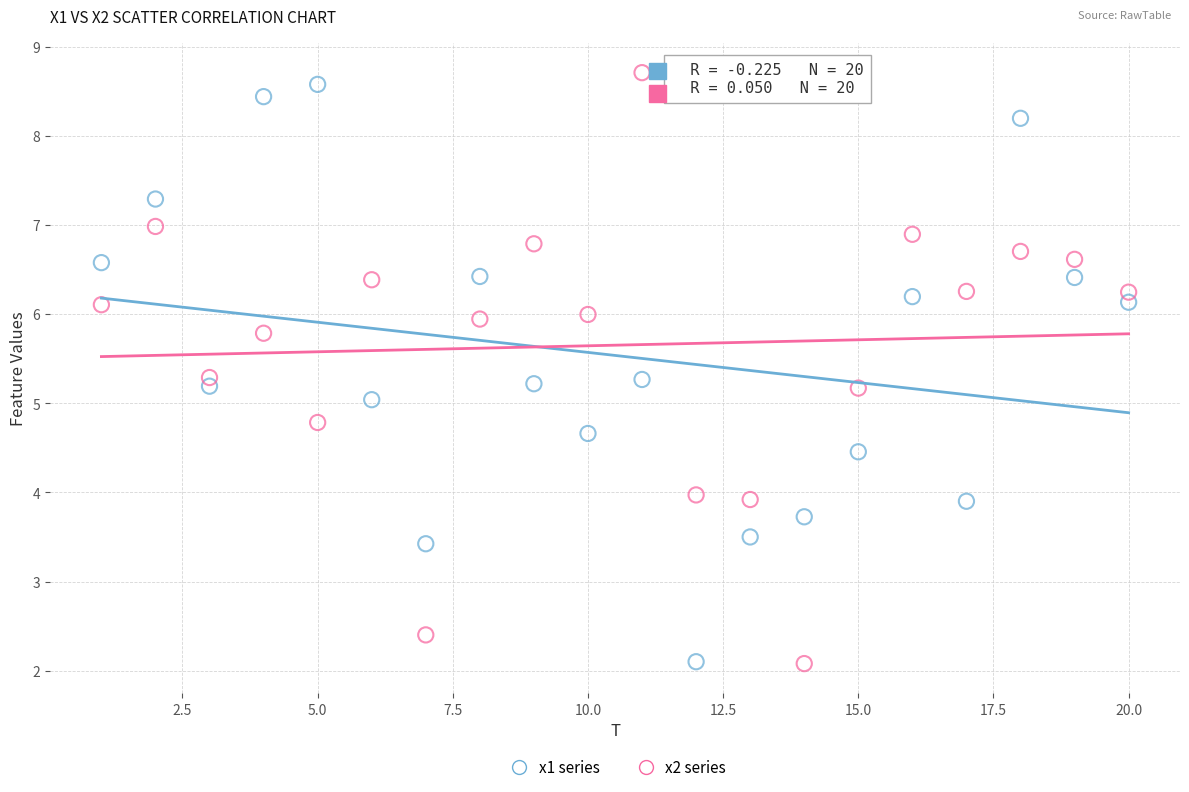

Which series has the widest spread of Y values?

x2 series